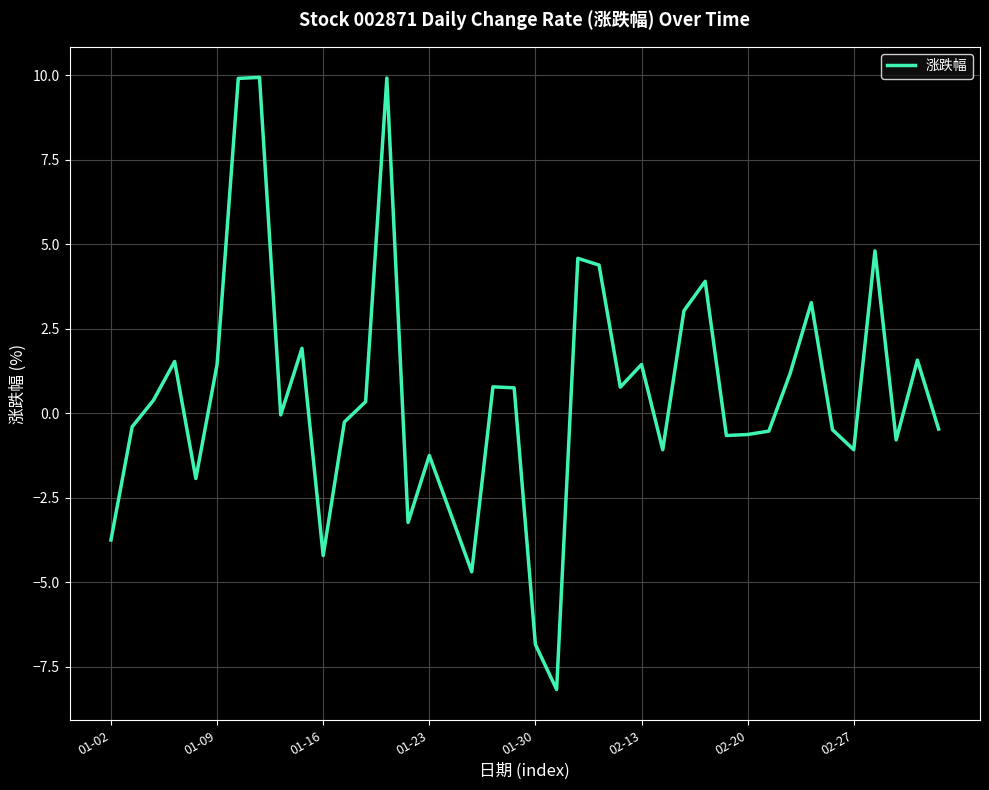

What is the minimum value shown in the chart?

-8.2